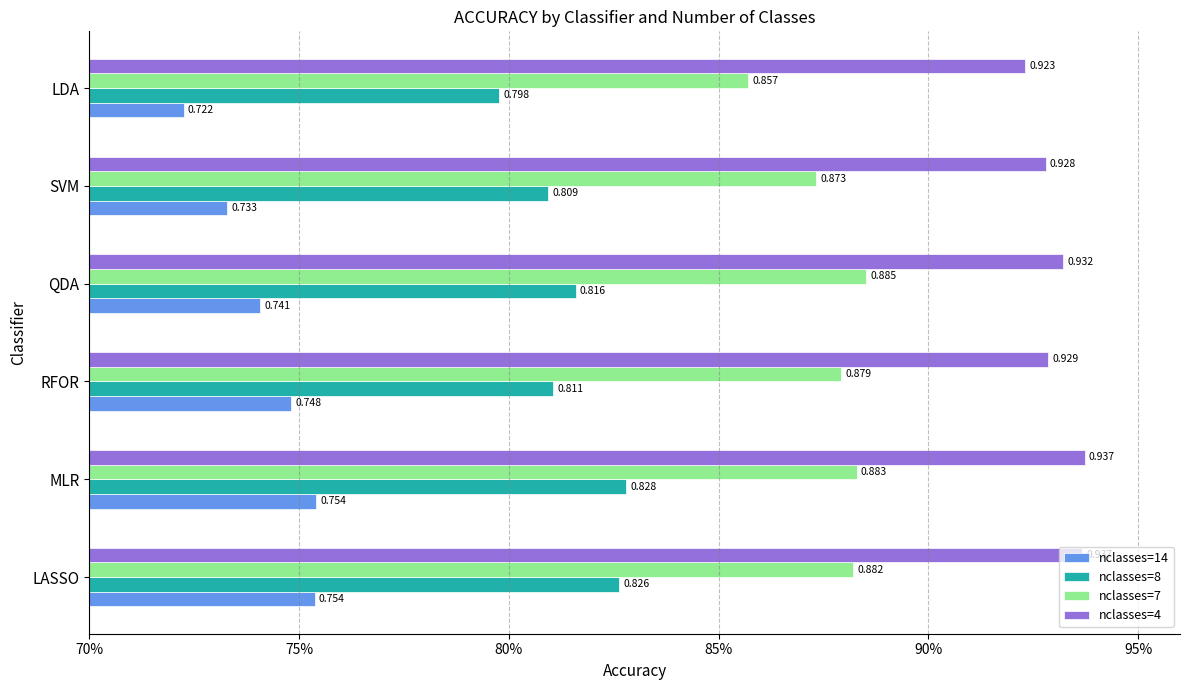

What are all the series names shown in the legend?

nclasses=14, nclasses=8, nclasses=7, nclasses=4